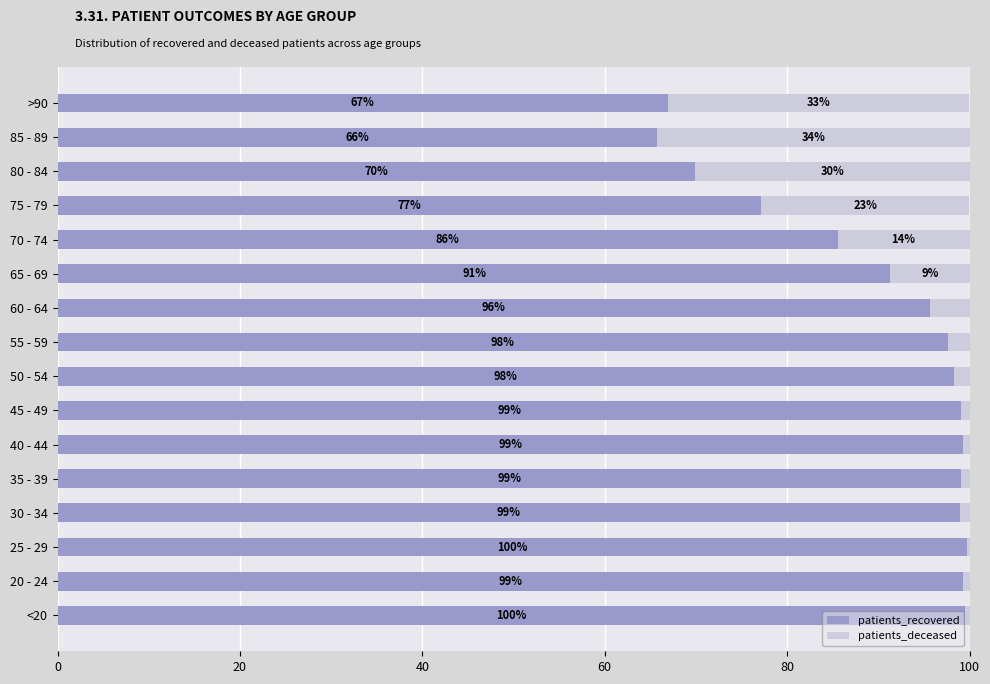

The value of patients_recovered at 50 - 54 is 98.3. True or false?

True